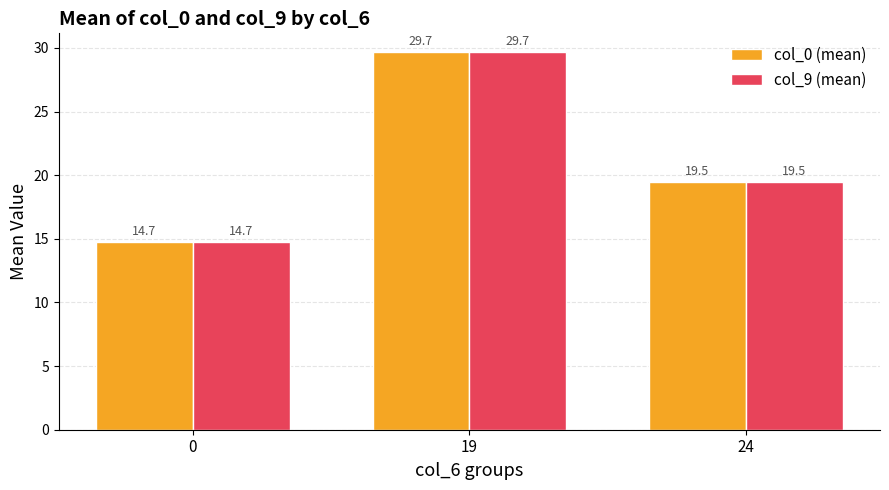

How many data points in col_0 (mean) are less than 19?

1